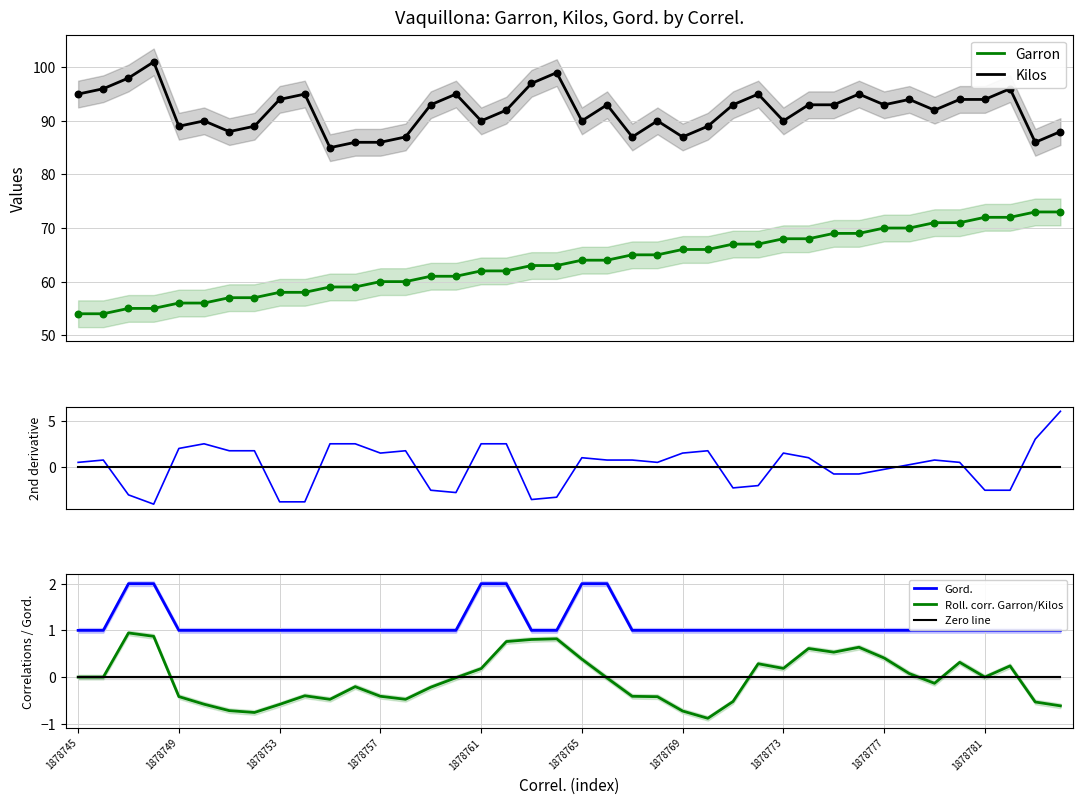

Which series contains the lowest Y value?

2nd deriv. Kilos